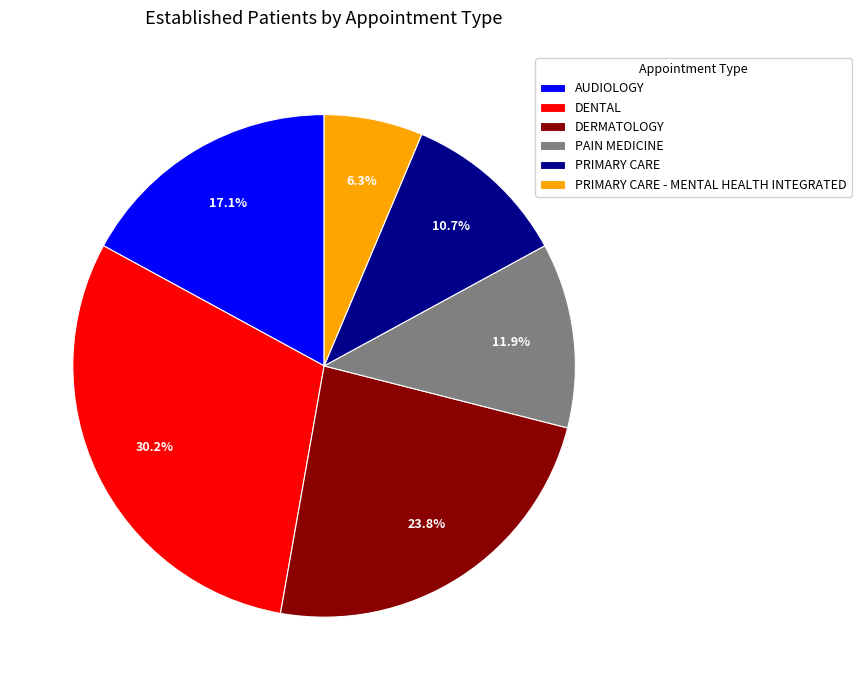

Between AUDIOLOGY and DERMATOLOGY, which is larger?

DERMATOLOGY